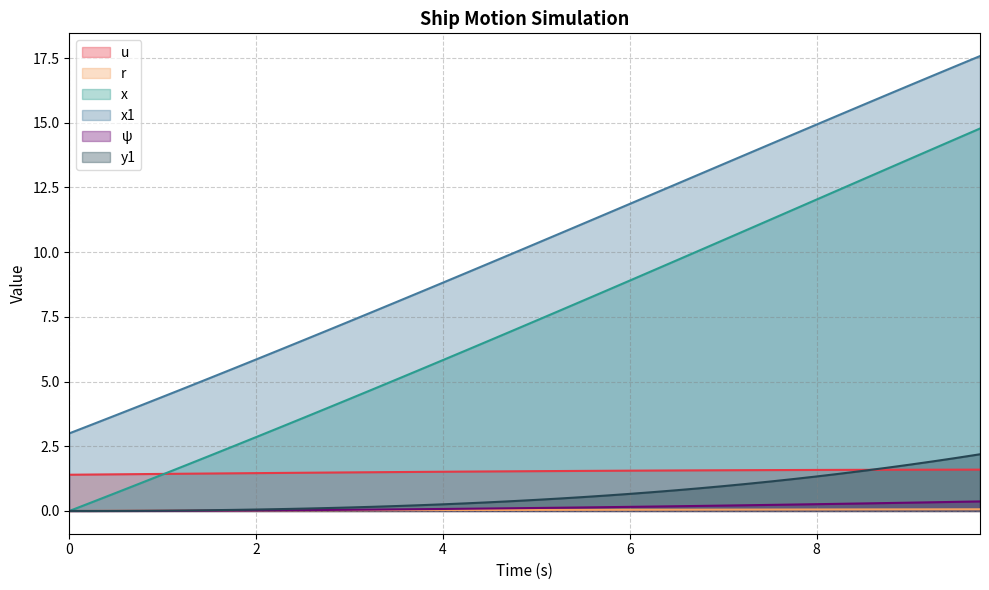

What is the difference between the second highest and second lowest values in the u series?

0.2